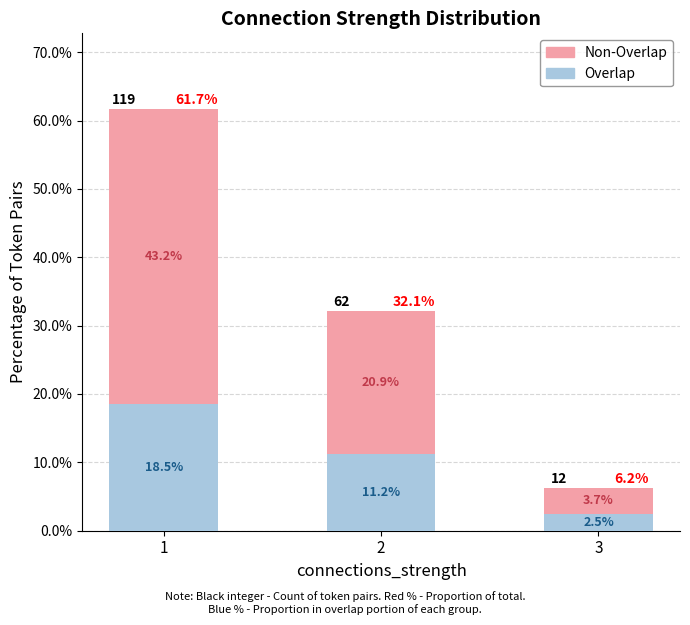

Is it true that Overlap equals 18.5 at 1?

True